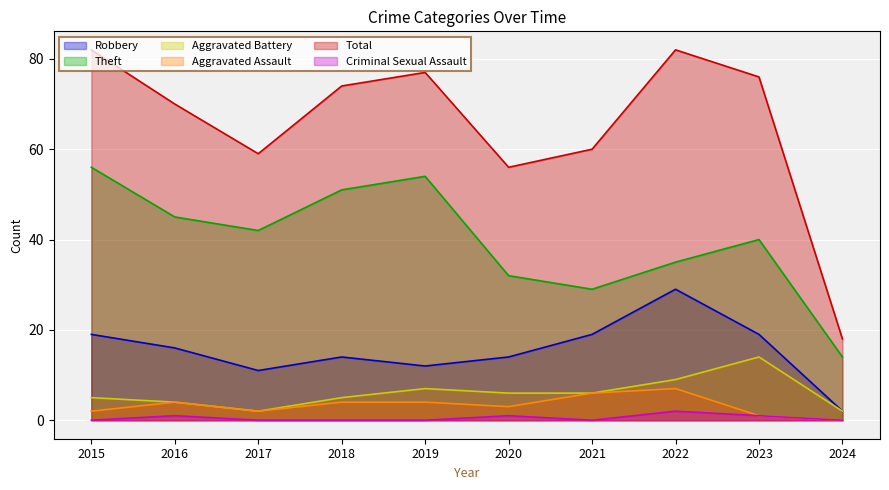

Reading left to right, transcribe all the data shown in this chart.

Robbery: 2015=19	2016=16	2017=11	2018=14	2019=12	2020=14	2021=19	2022=29	2023=19	2024=2
Theft: 2015=56	2016=45	2017=42	2018=51	2019=54	2020=32	2021=29	2022=35	2023=40	2024=14
Aggravated Battery: 2015=5	2016=4	2017=2	2018=5	2019=7	2020=6	2021=6	2022=9	2023=14	2024=2
Aggravated Assault: 2015=2	2016=4	2017=2	2018=4	2019=4	2020=3	2021=6	2022=7	2023=1	2024=0
Total: 2015=82	2016=70	2017=59	2018=74	2019=77	2020=56	2021=60	2022=82	2023=76	2024=18
Criminal Sexual Assault: 2015=0	2016=1	2017=0	2018=0	2019=0	2020=1	2021=0	2022=2	2023=1	2024=0